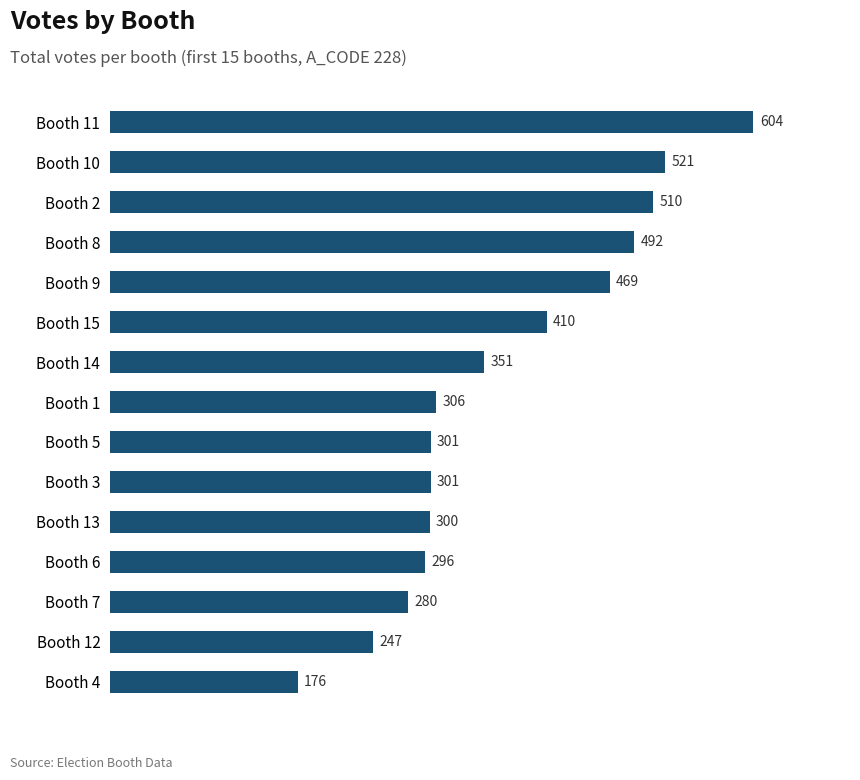

What is the smallest value displayed?

176